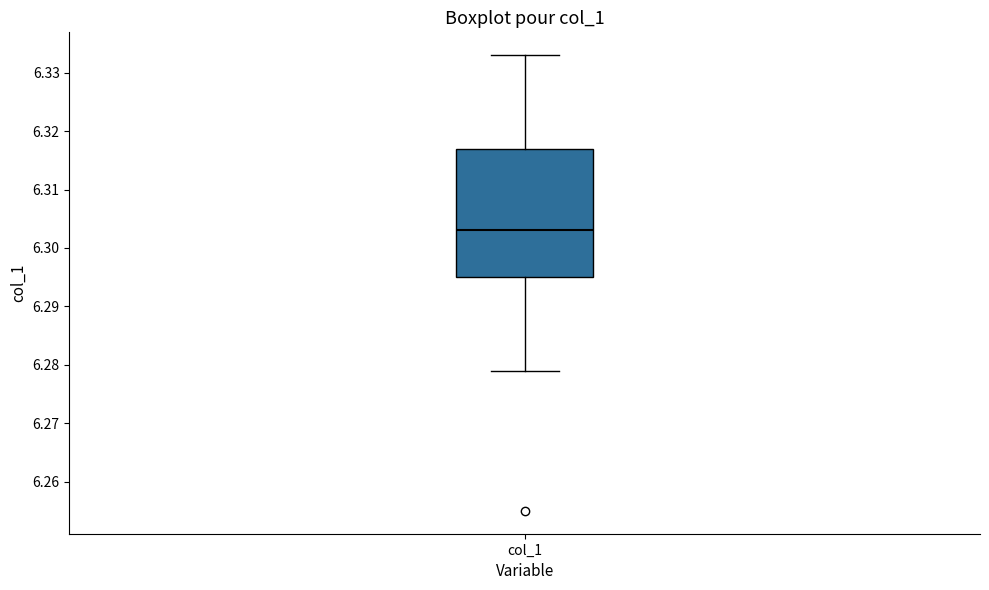

Where is the upper edge of the box for col_1 on the y-axis? The values are not printed on the chart, so give them approximately, as read against the axis.

6.317